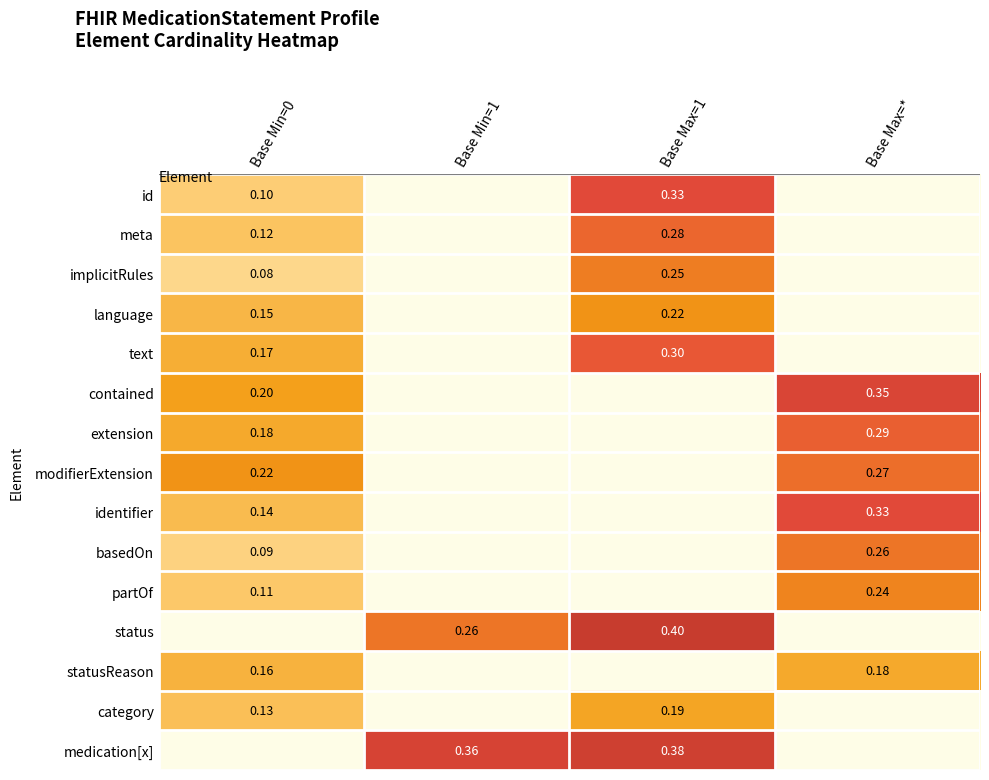

The value of status at Base Min=0 is 0.1. True or false?

False